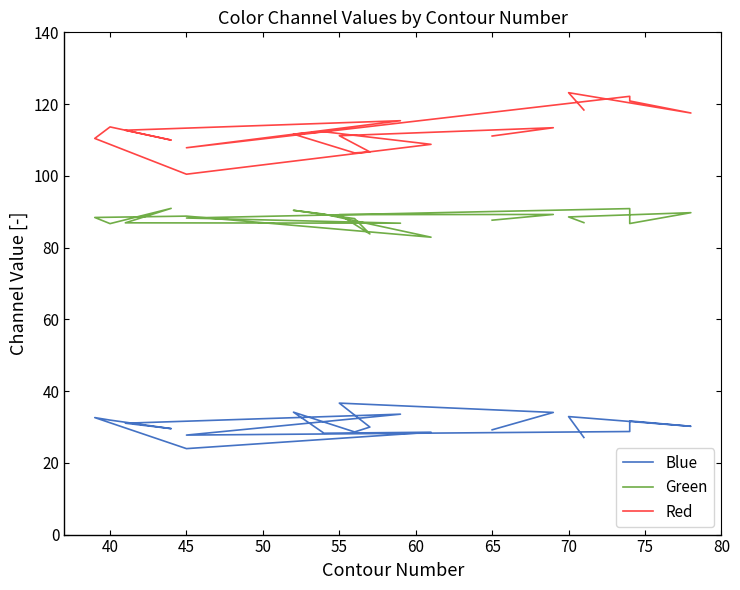

True or false: Red has more than 1 points higher than both neighbors.

True